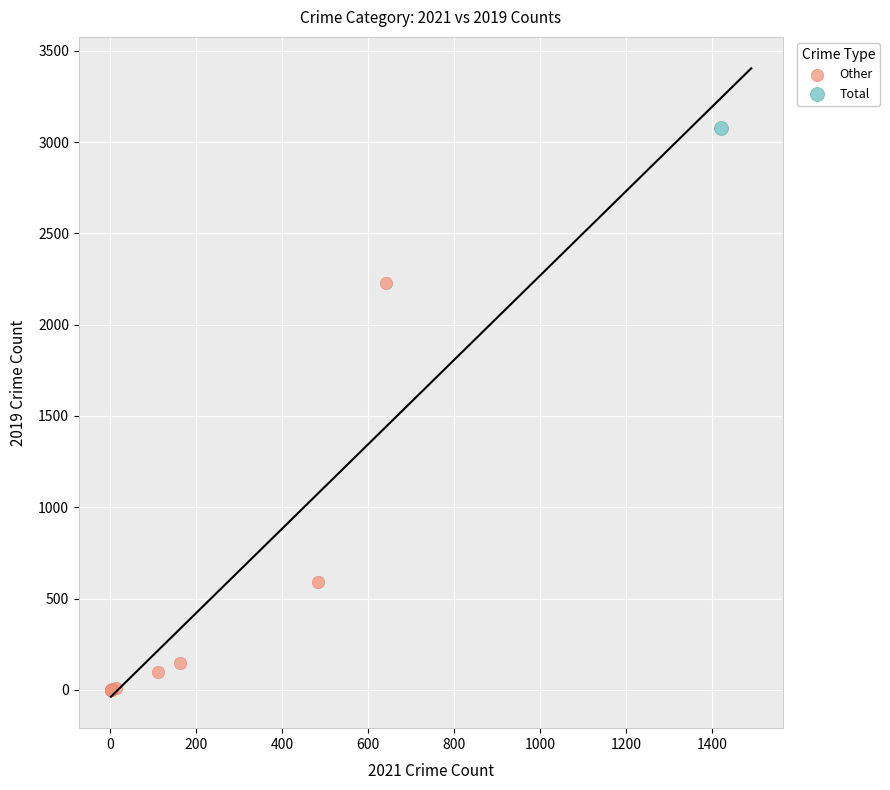

What are all the series names shown in the legend?

Other, Total